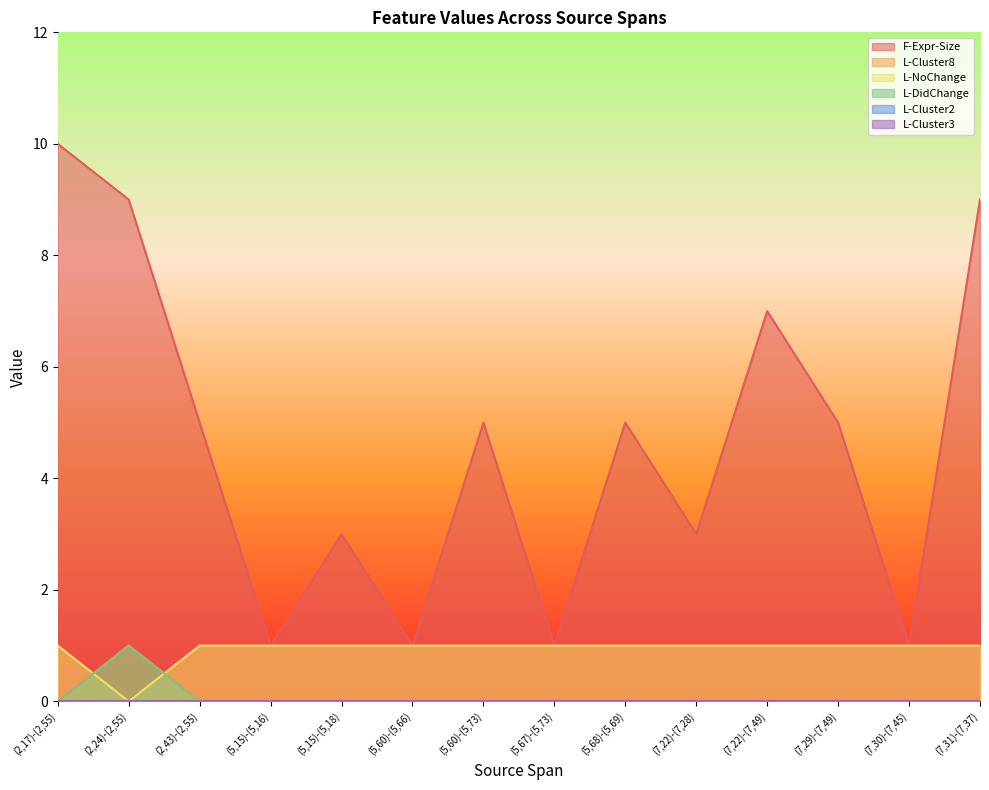

True or false: L-DidChange and F-Expr-Size intersect in this chart.

False